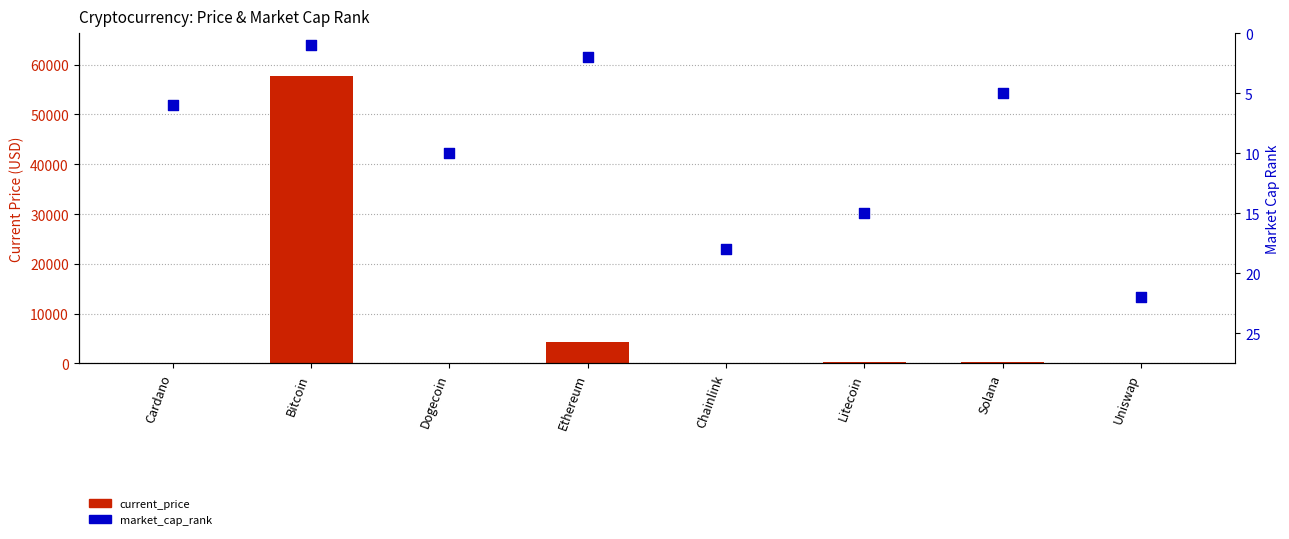

At which category is the sum across all series the highest?

Bitcoin